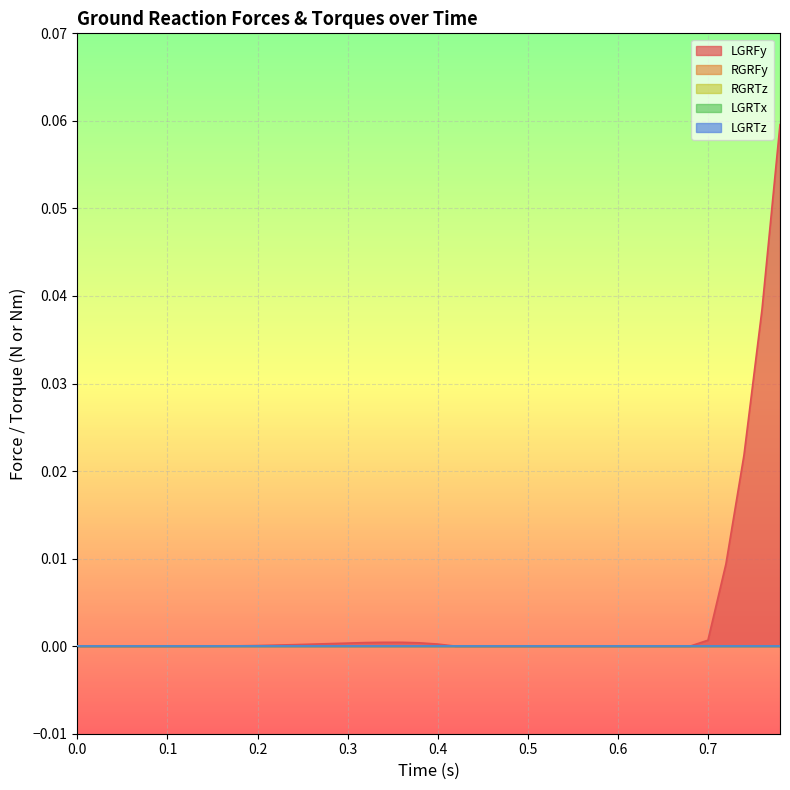

Which series has the largest total across all categories?

LGRFy